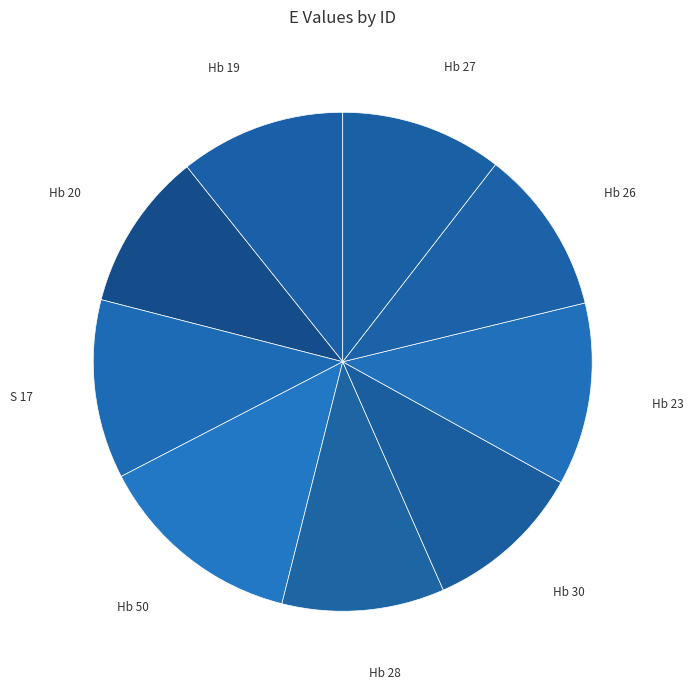

Is there any slice that represents more than half of the pie?

No